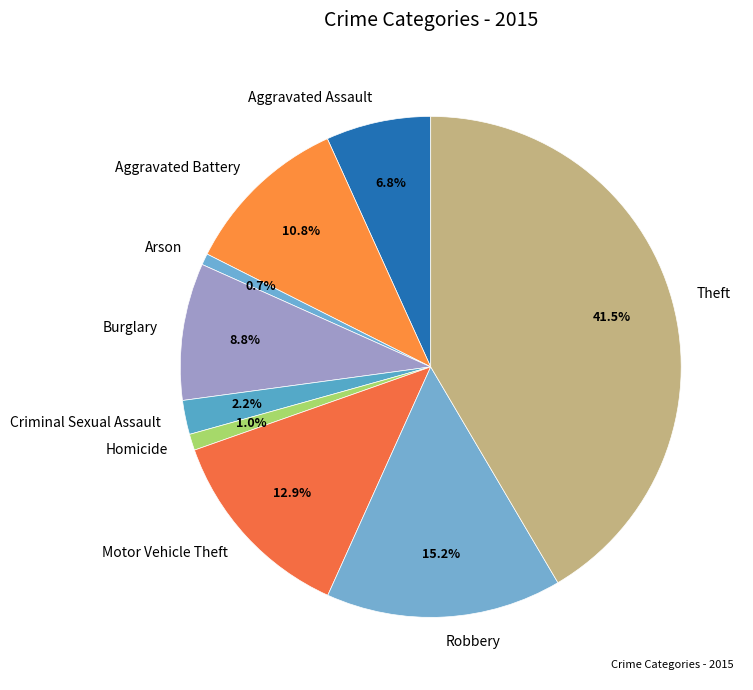

Which category has the biggest portion of the pie?

Theft